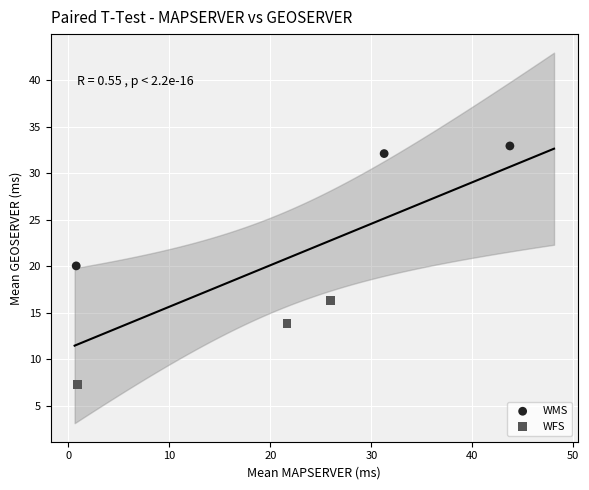

What are all the series names shown in the legend?

WMS, WFS